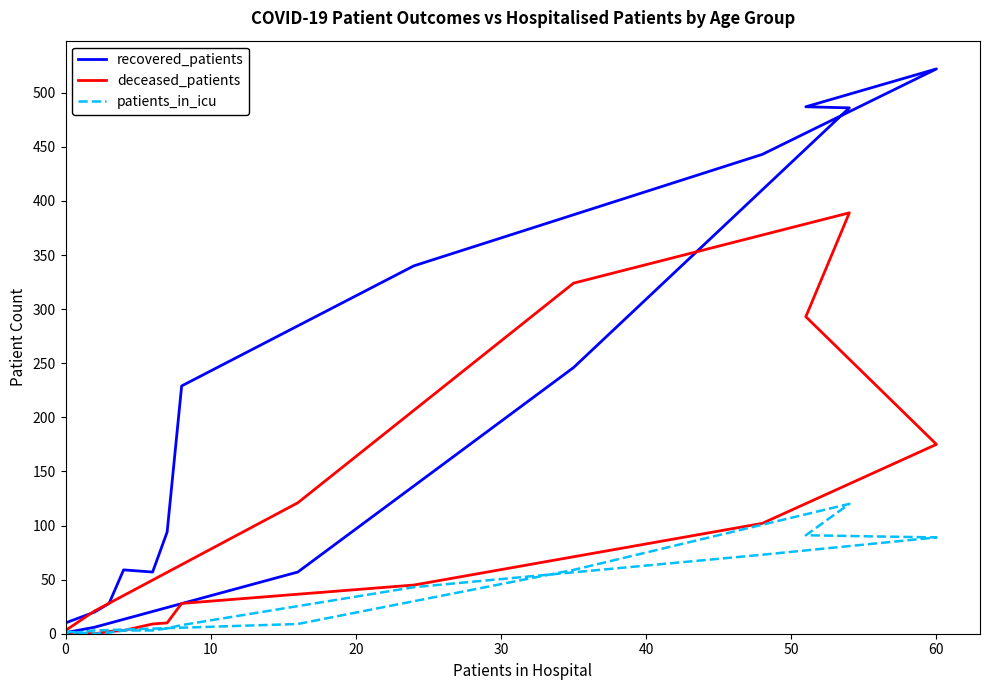

What is the label of the 13th point from the left?

12